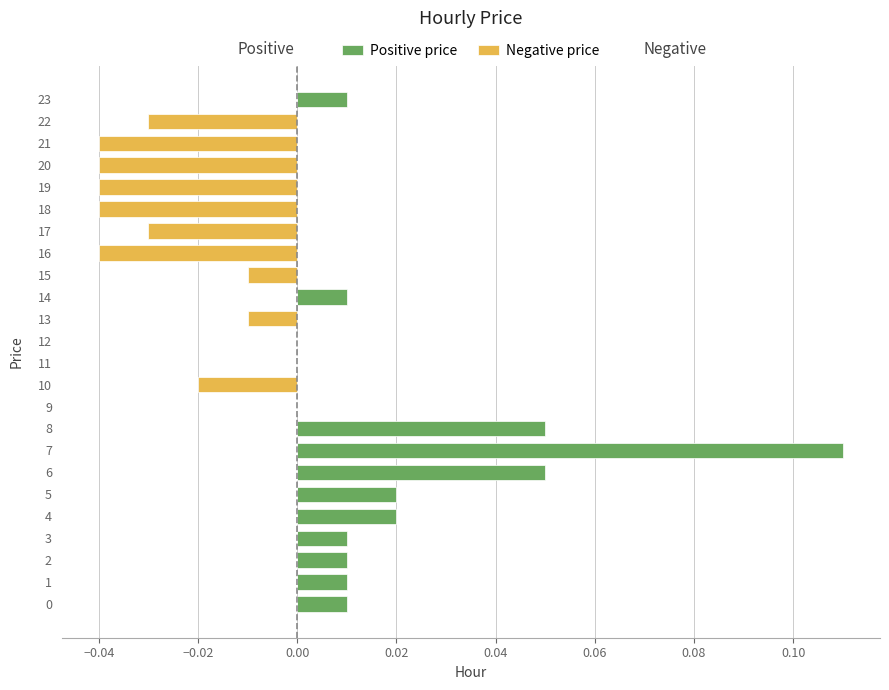

Which series has the largest total across all categories?

Positive price